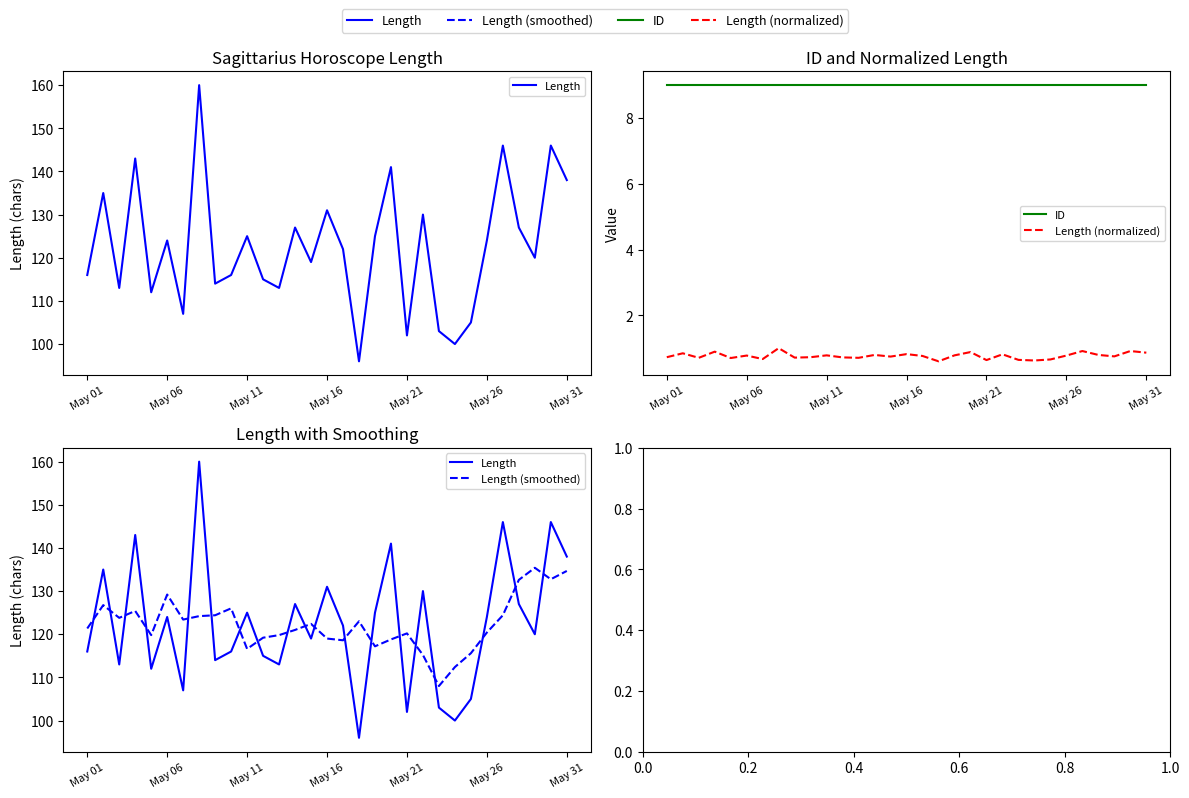

Is it true that Length (smoothed) equals 115.2 at 21?

True